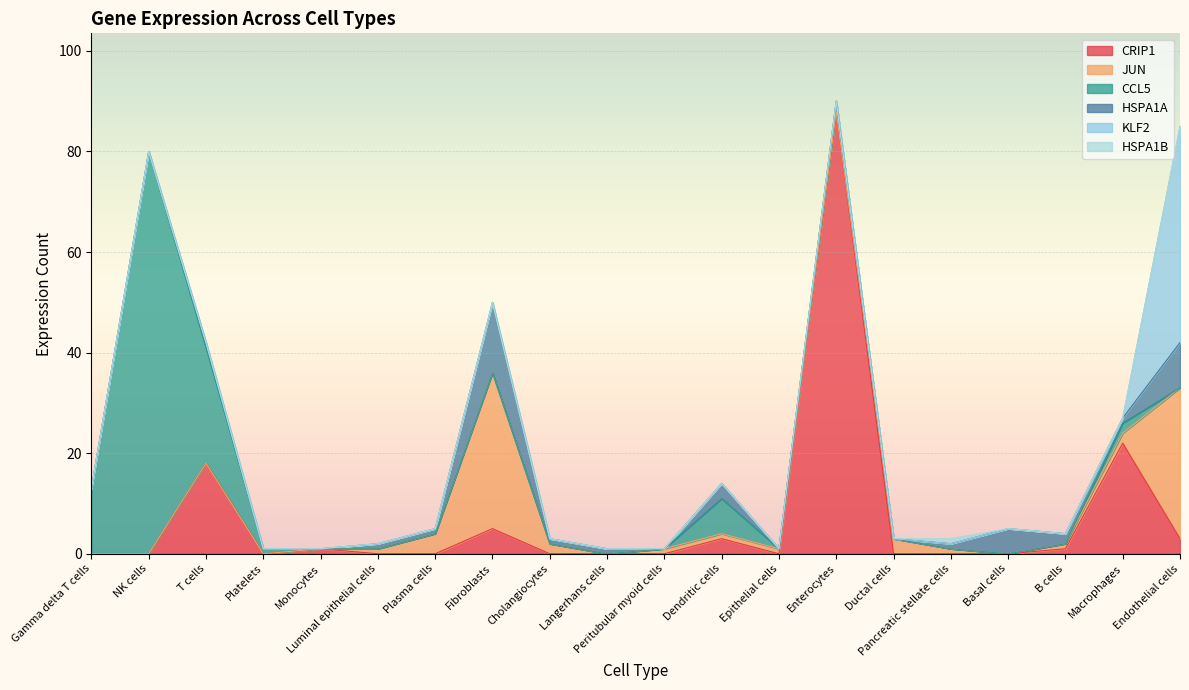

How many lines are shown in the chart?

6